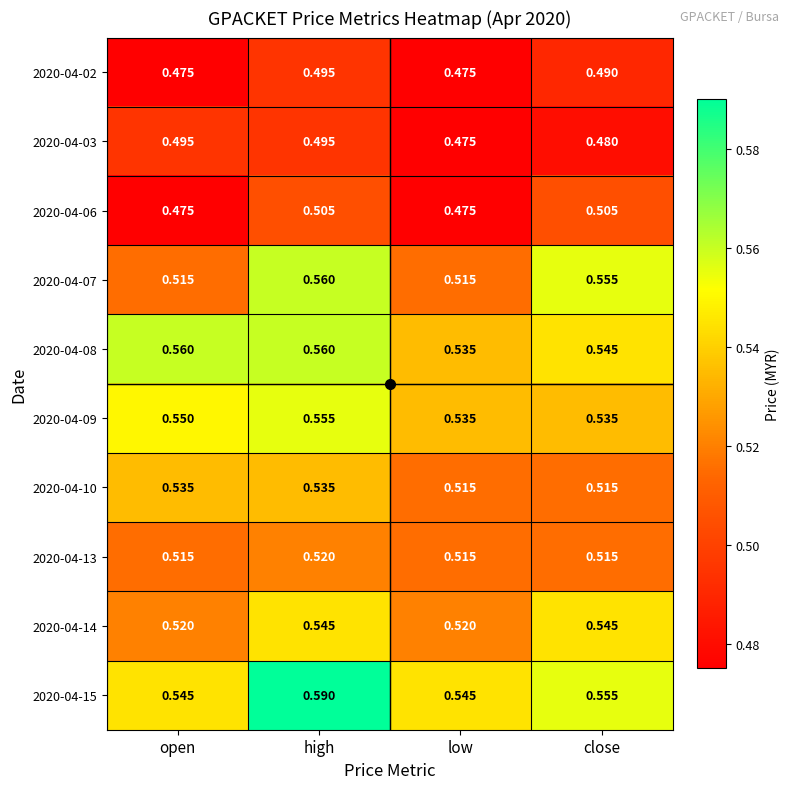

At which category is the sum across all series the highest?

high